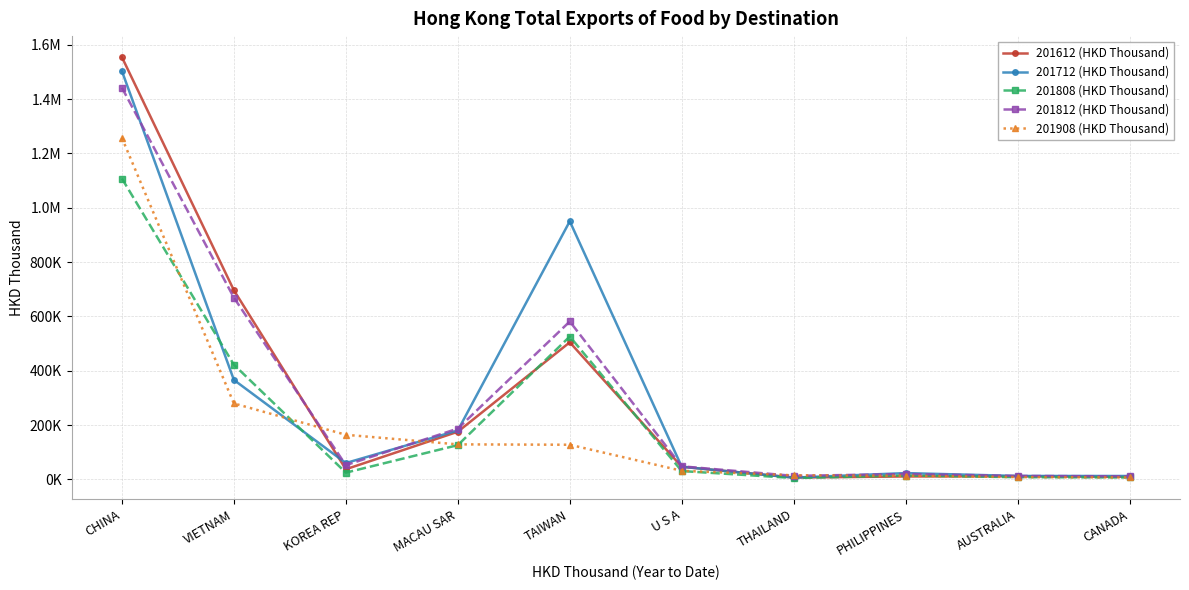

What is the label of the 9th point from the right?

VIETNAM